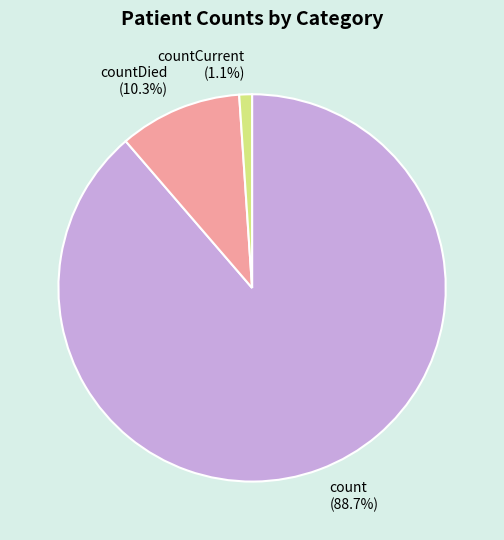

To the nearest percent, what portion does countDied represent?

10%